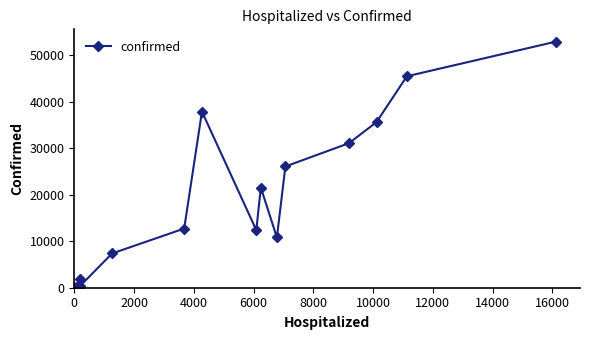

True or false: the data has more than 0 interior local peaks.

True